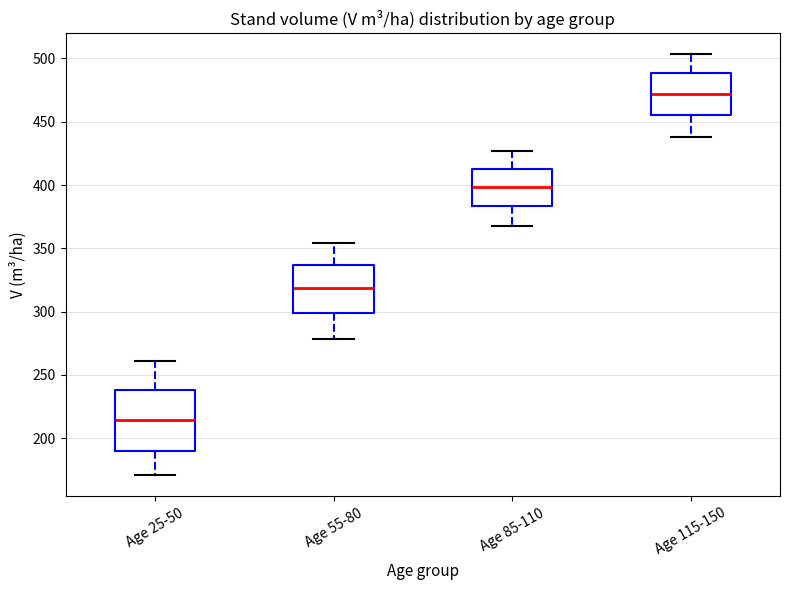

Which box is the tallest, from its lower edge to its upper edge?

Age 25-50